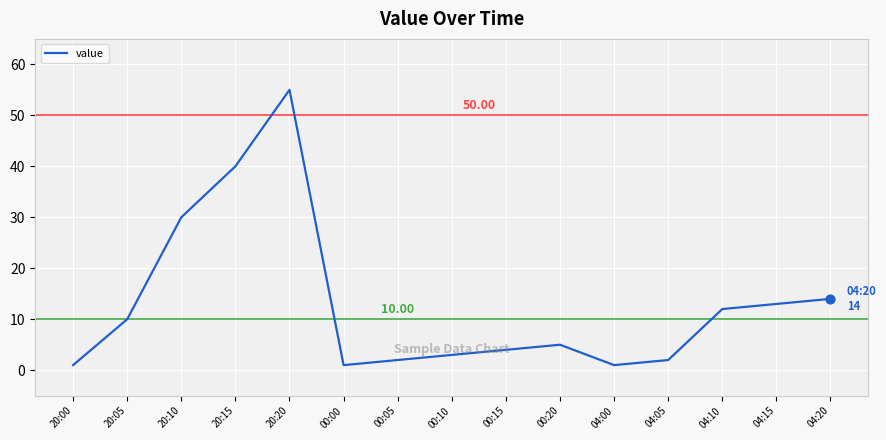

What is the ratio of the value at 04:10 to the value at 00:20?

2.4